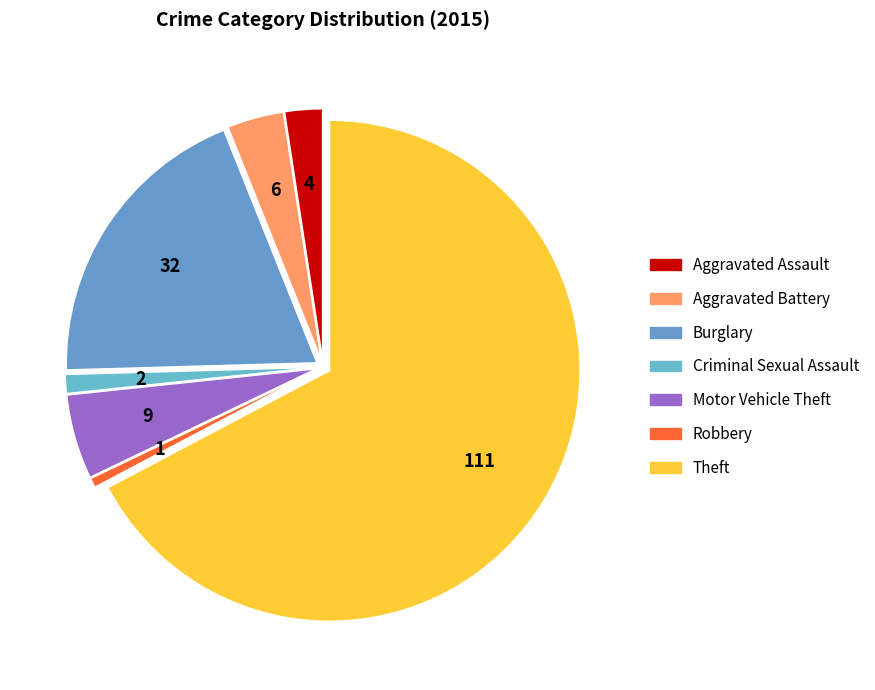

How many segments does this pie chart have?

7